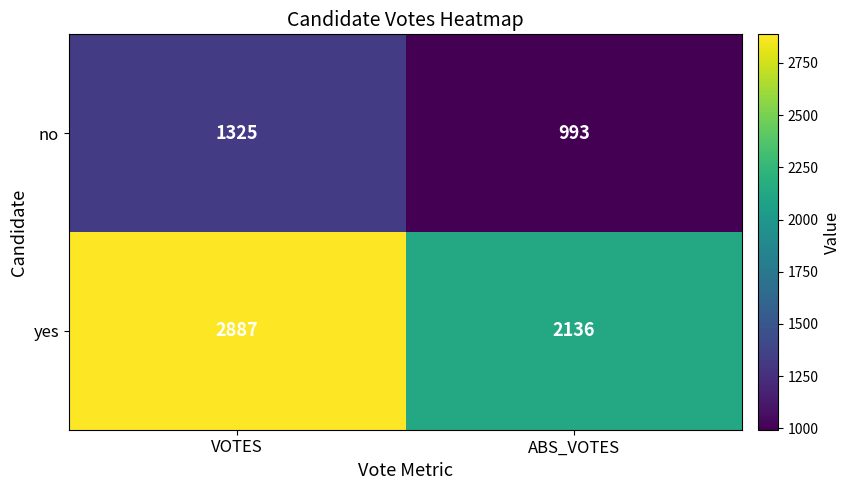

The no series shows 1474 at ABS_VOTES. True or false?

False